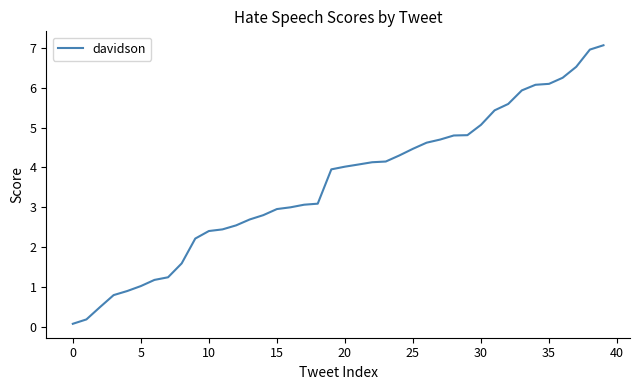

Reading left to right, extract all data points from this chart.

0.1	0.2	0.5	0.8	0.9	1.0	1.2	1.3	1.6	2.2	2.4	2.5	2.6	2.7	2.8	3.0	3.0	3.1	3.1	4.0	4.0	4.1	4.1	4.1	4.3	4.5	4.6	4.7	4.8	4.8	5.1	5.4	5.6	5.9	6.1	6.1	6.2	6.5	7.0	7.1